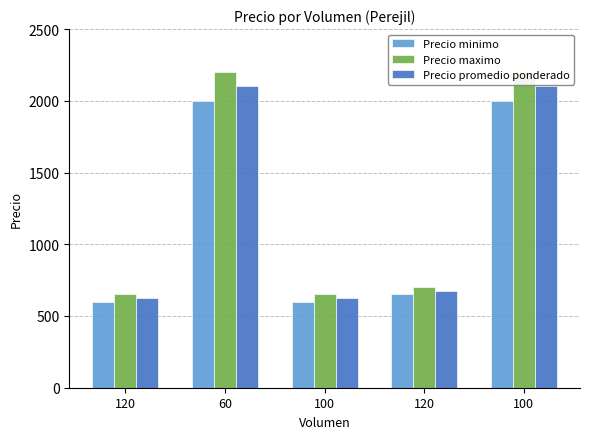

What is the value of the Precio promedio ponderado bar at the 5th from the left?

625